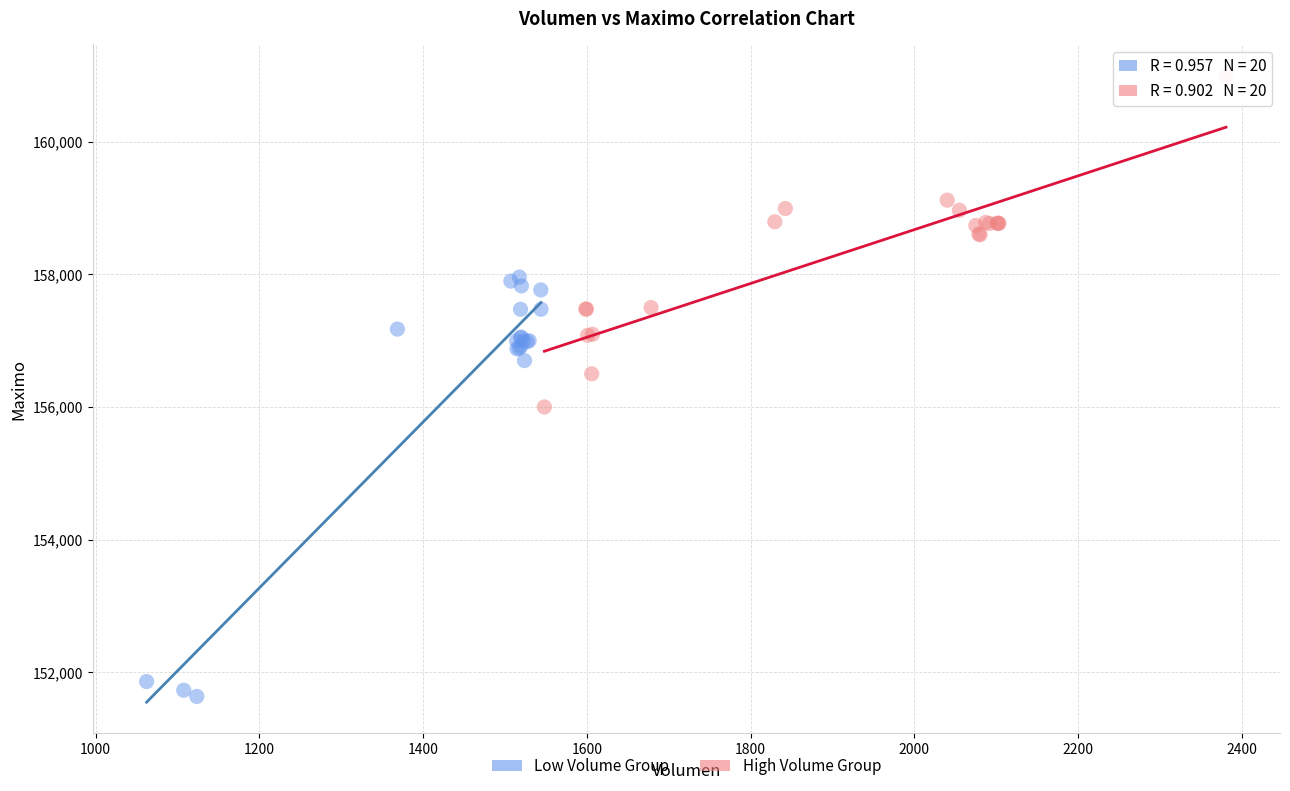

Which series has the largest Y range (max minus min)?

Low Volume Group